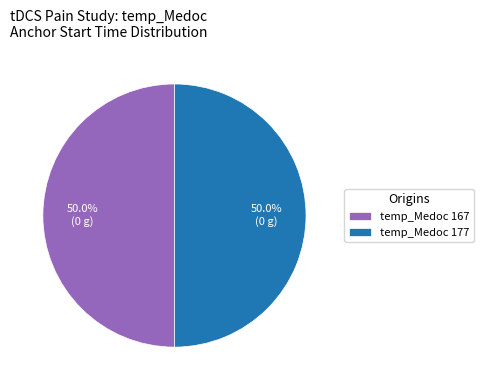

How many segments does this pie chart have?

2